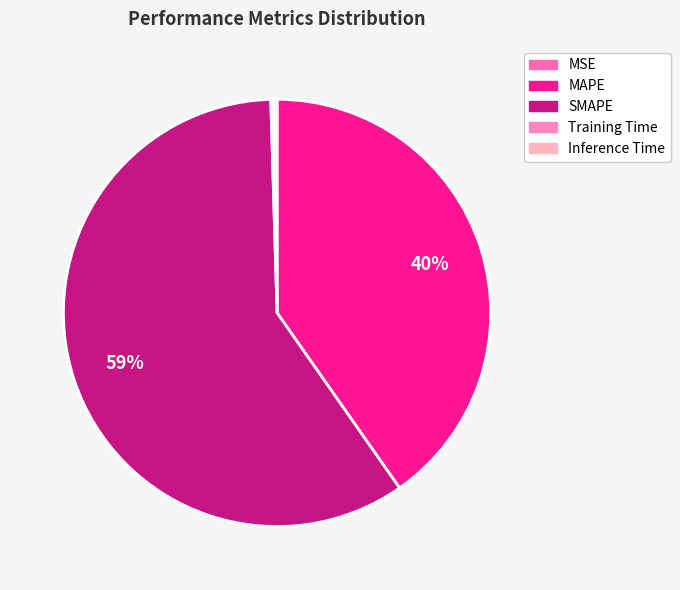

What percentage is the MAPE slice, to the nearest percent?

40%